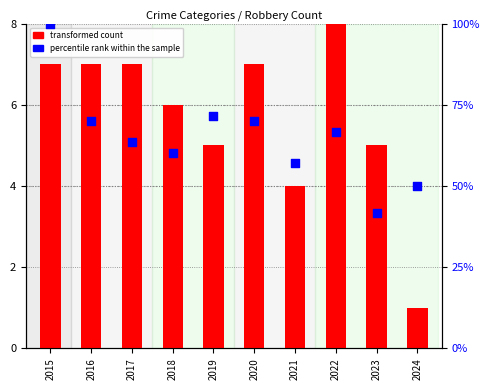

Which series has the largest Y range (max minus min)?

percentile rank within the sample